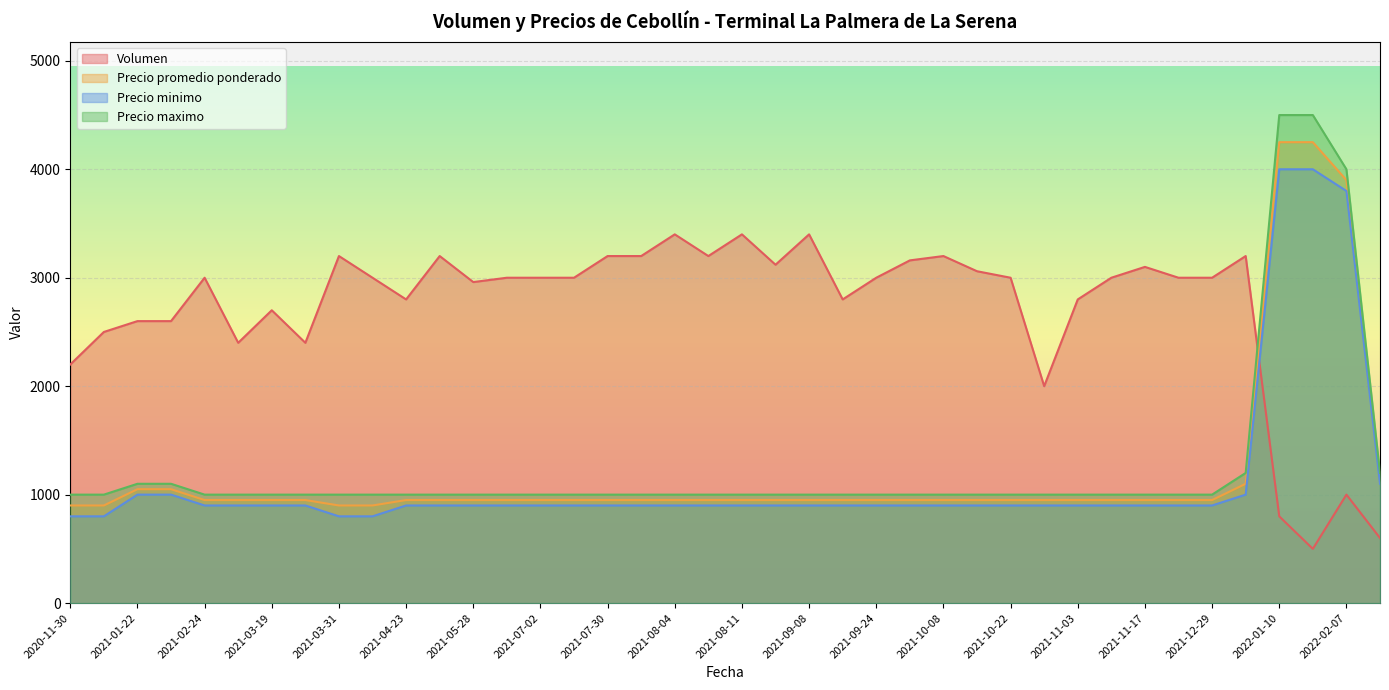

Which series ends up on top after the final intersection of Volumen and Precio maximo?

Precio maximo